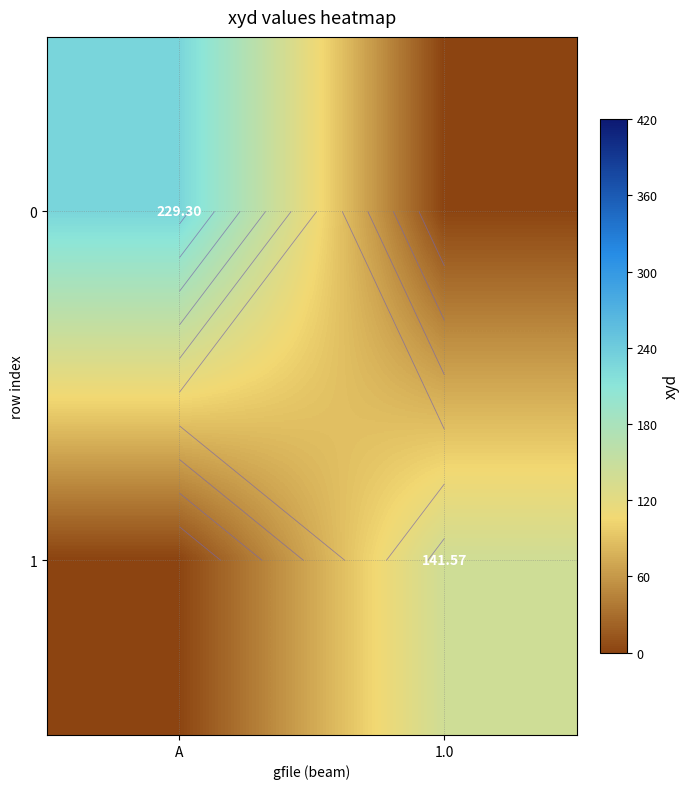

How many values in the 0 series exceed 229?

1